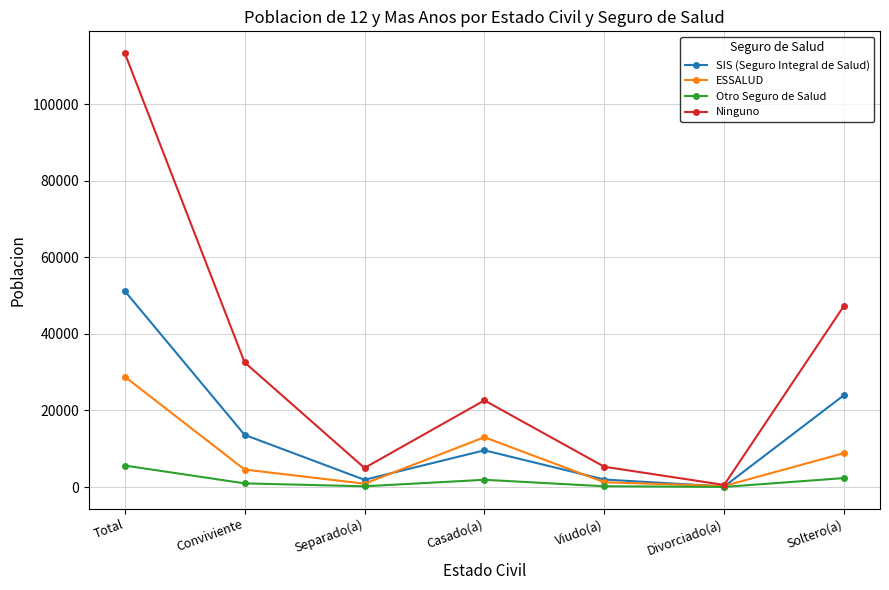

At which label does Ninguno reach its minimum?

Divorciado(a)